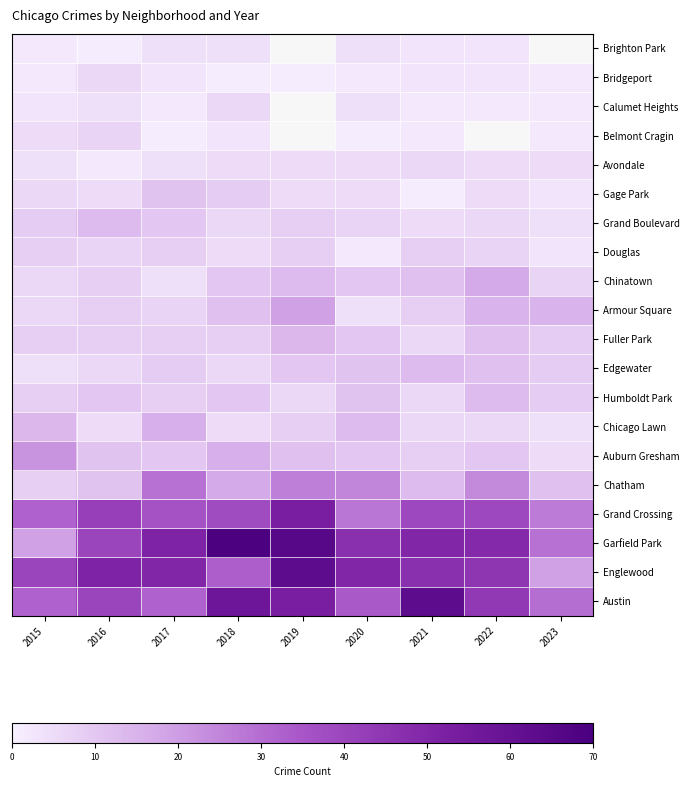

The Calumet Heights series shows 1.0 at 2023. True or false?

False